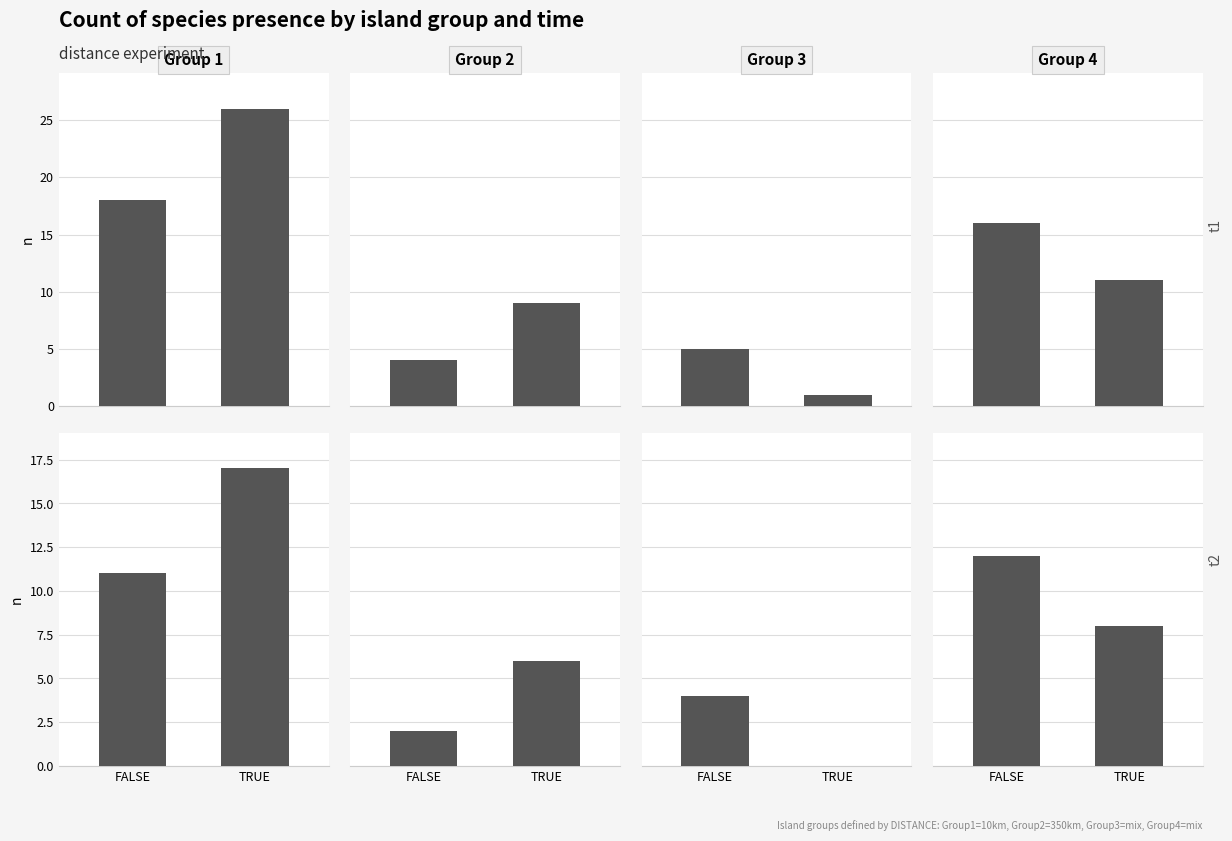

List the labels in order of t1 value, largest first.

FALSE, TRUE